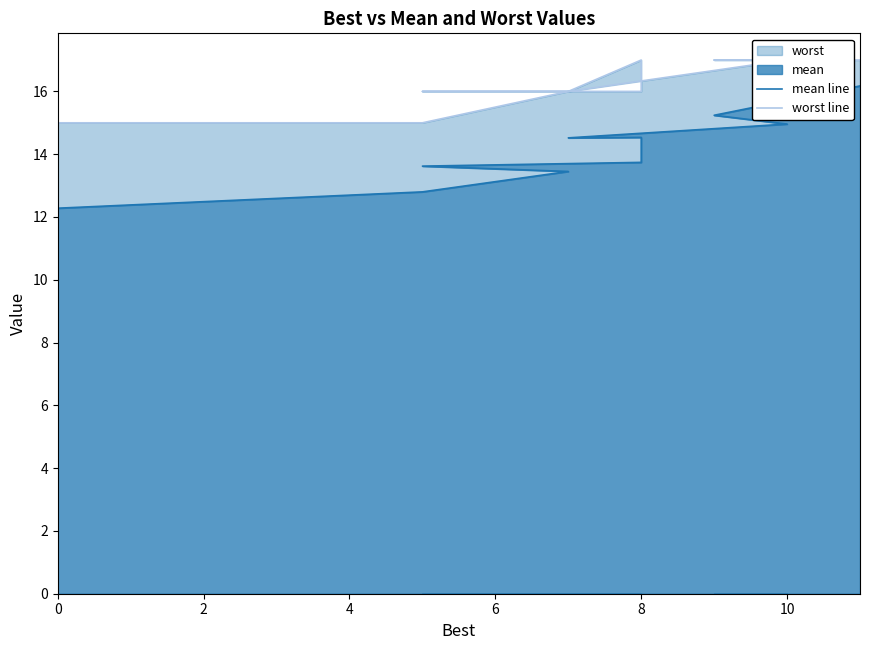

Which series has the largest range (max minus min)?

mean line